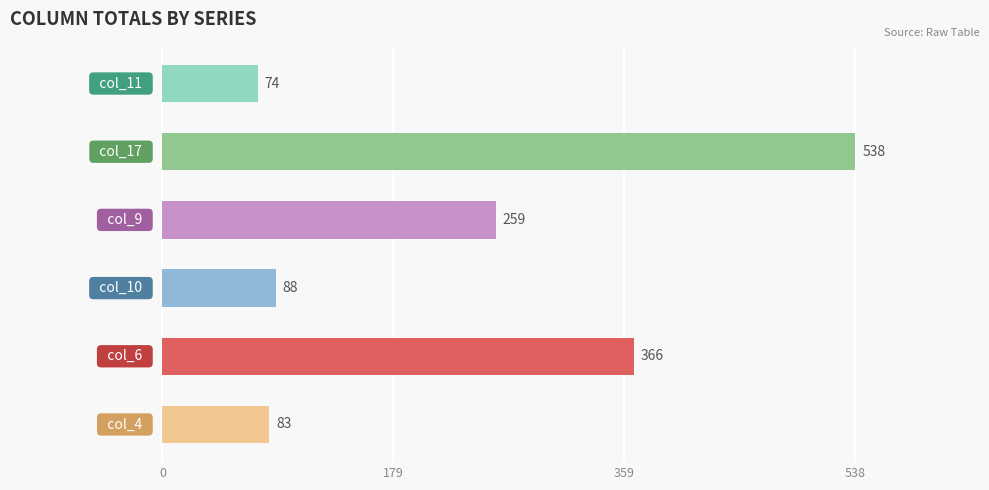

Are the bars grouped side by side (vs. stacked)?

No